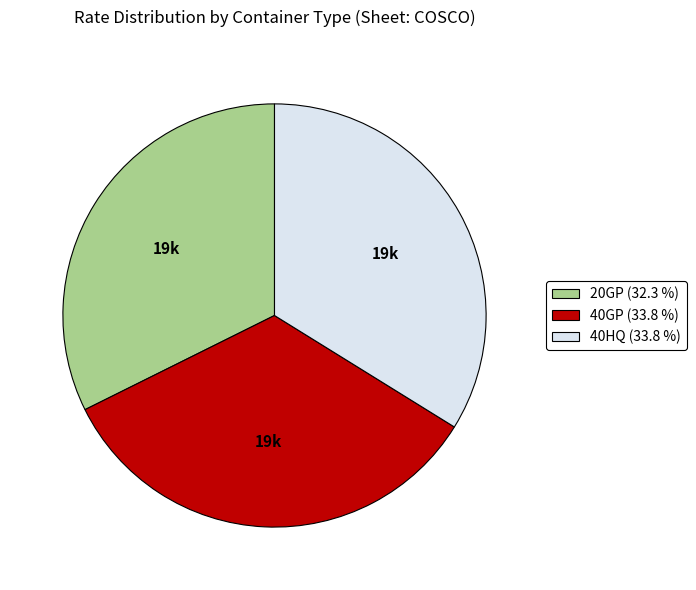

How many slices are in this pie chart?

3